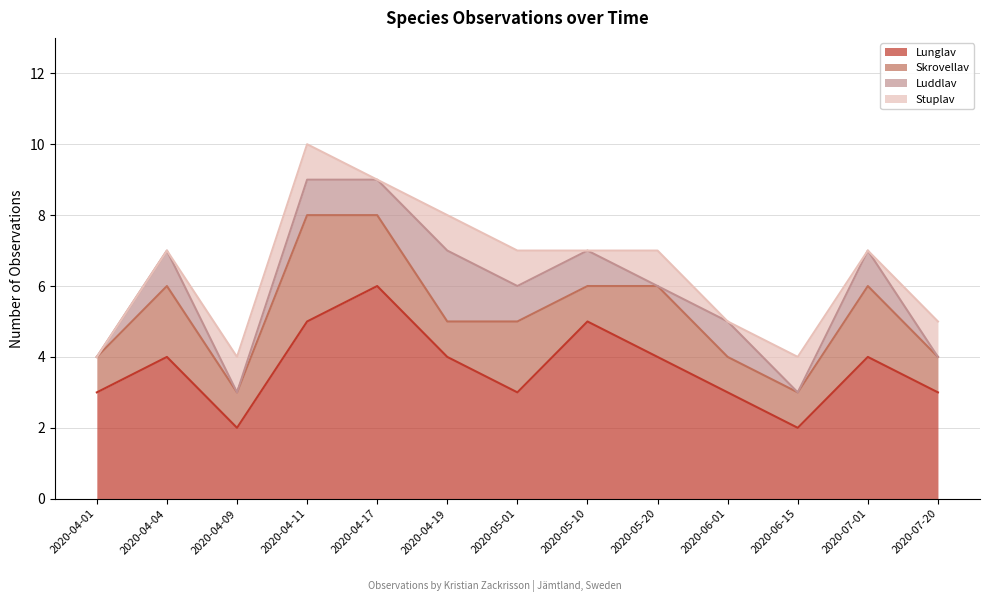

Which label corresponds to the largest value in the chart?

2020-04-17